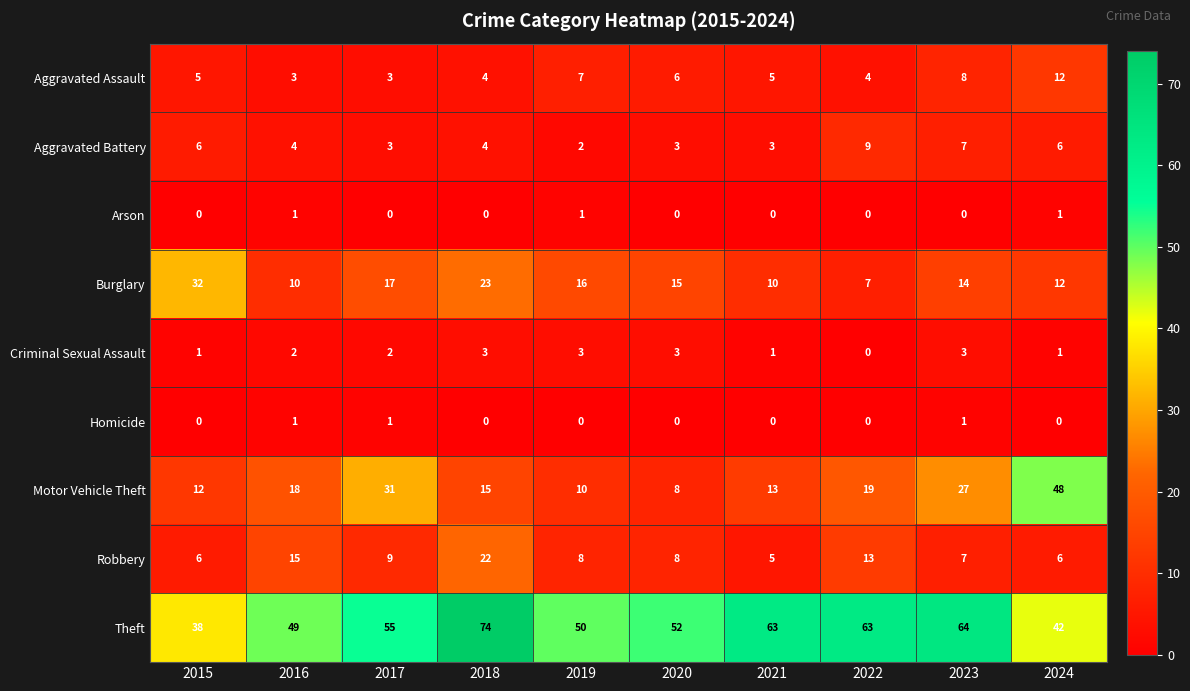

Which category has the lowest value in the Robbery series?

2021